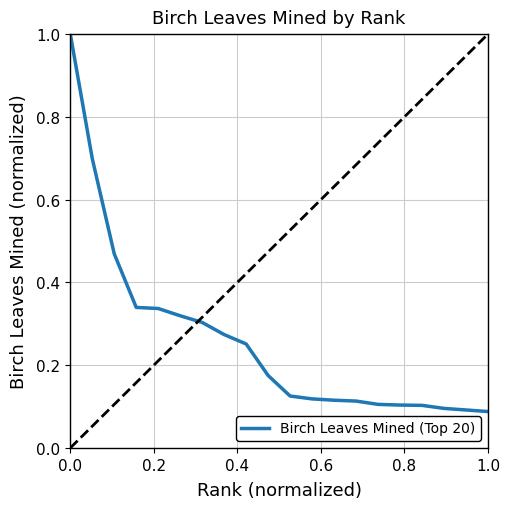

What is the maximum value shown in the chart?

1.0